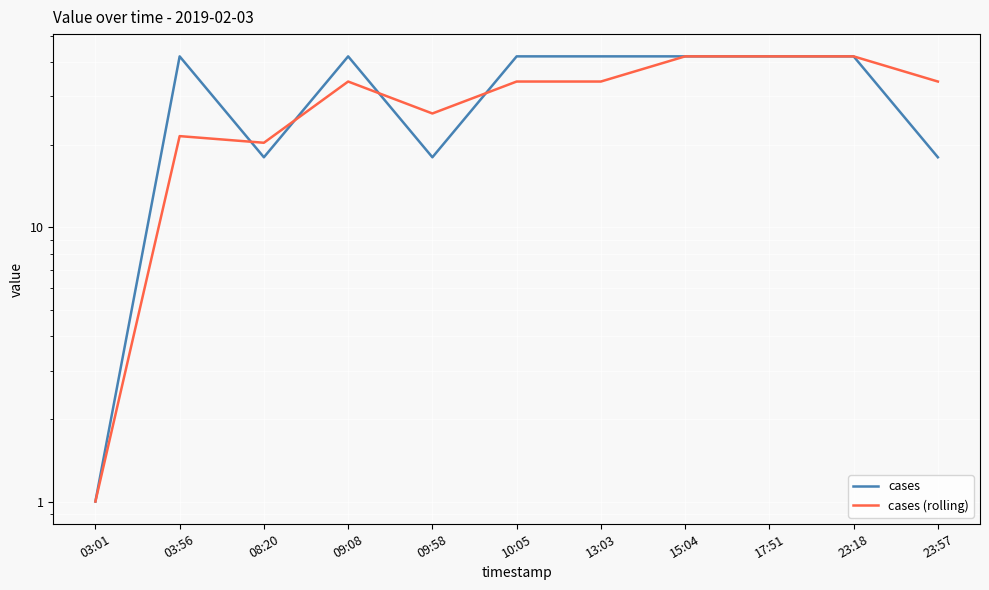

What is the difference between the maximum and minimum values in the cases (rolling) series?

41.0